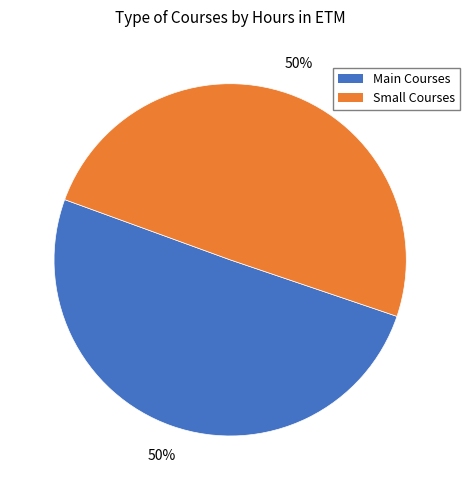

How many segments does this pie chart have?

2